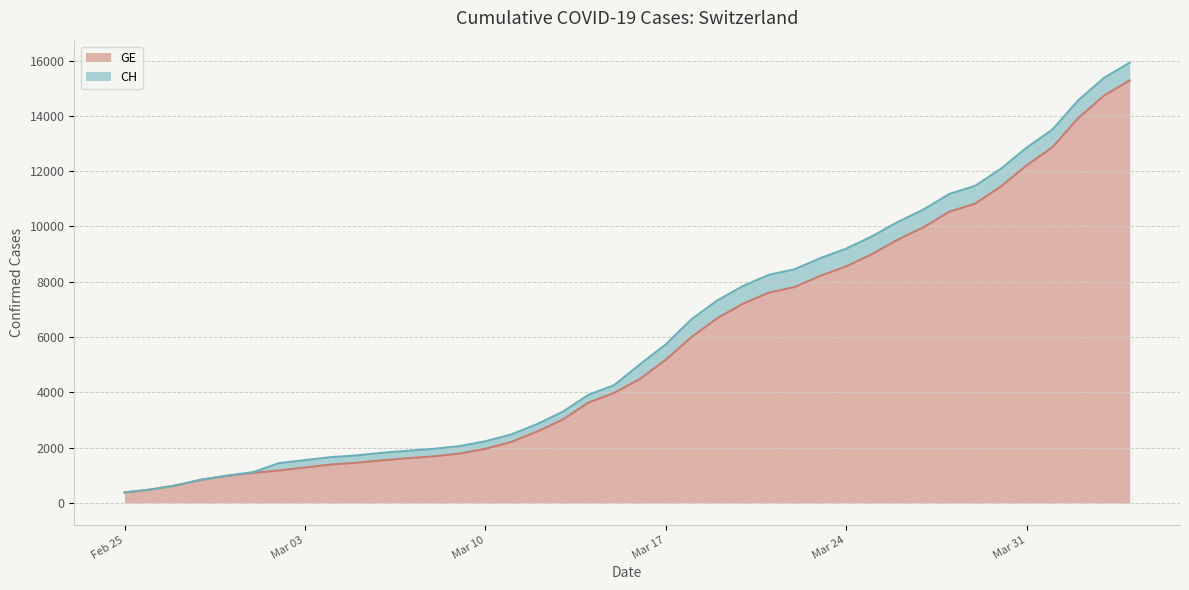

How many data points in GE are less than 4485?

20